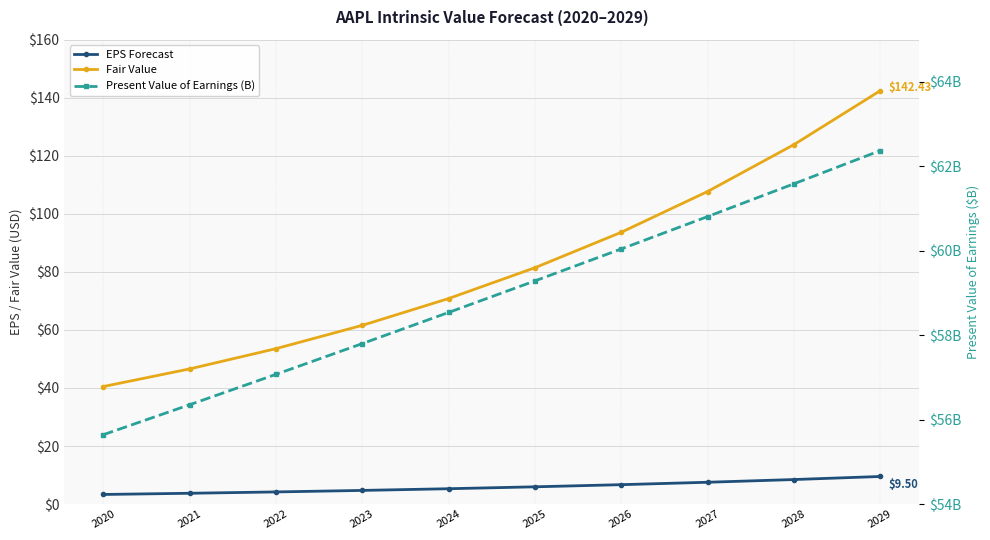

Does the chart display data point markers on the line(s)?

Yes